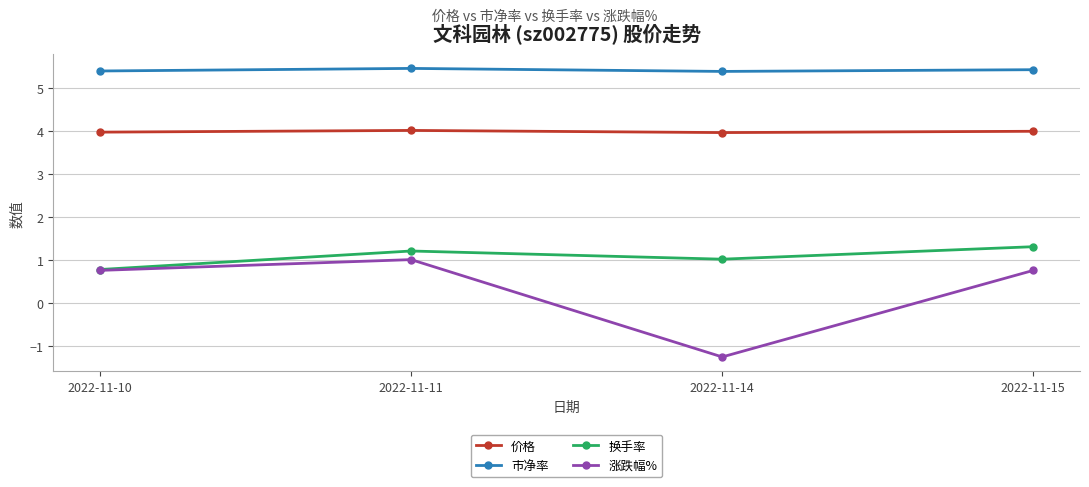

The 换手率 series shows 1.8 at 2022-11-11. True or false?

False